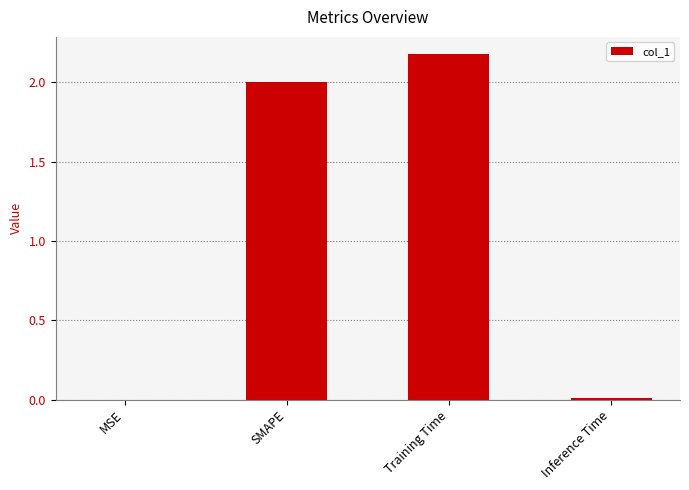

What is the change in value from MSE to Training Time?

+2.2